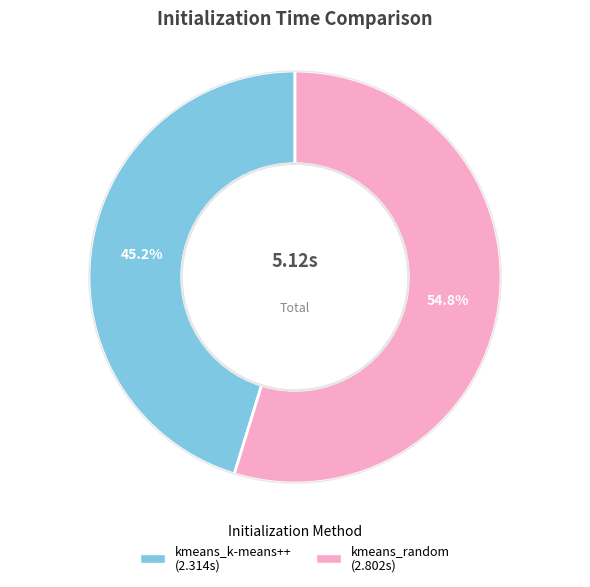

What percentage is the kmeans_k-means++ slice, to the nearest percent?

45%